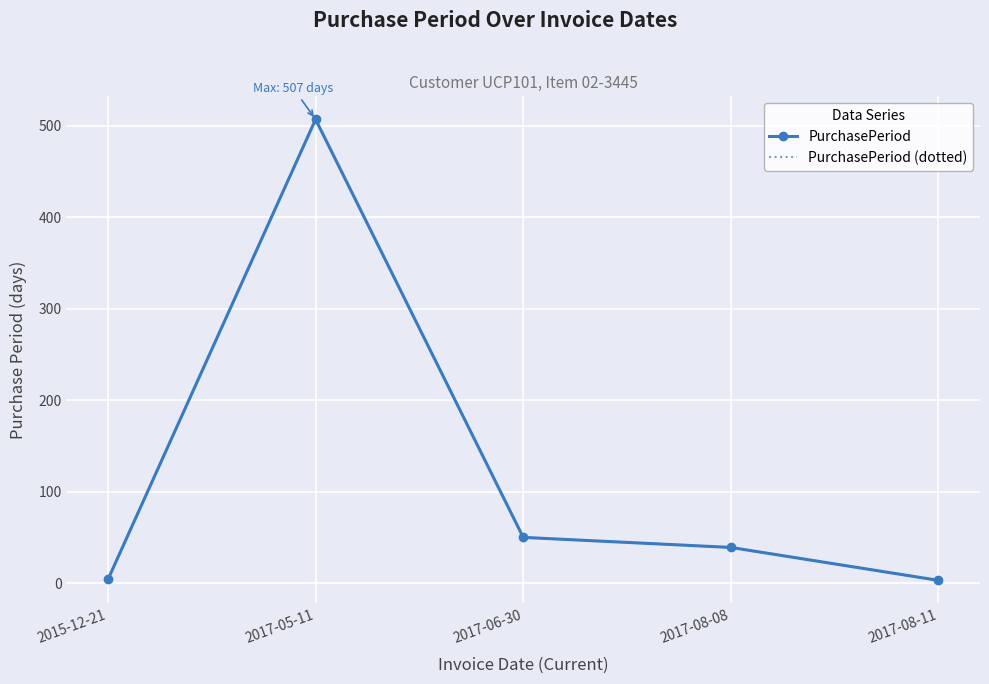

How many interior local peaks does the PurchasePeriod (dotted) series have?

1